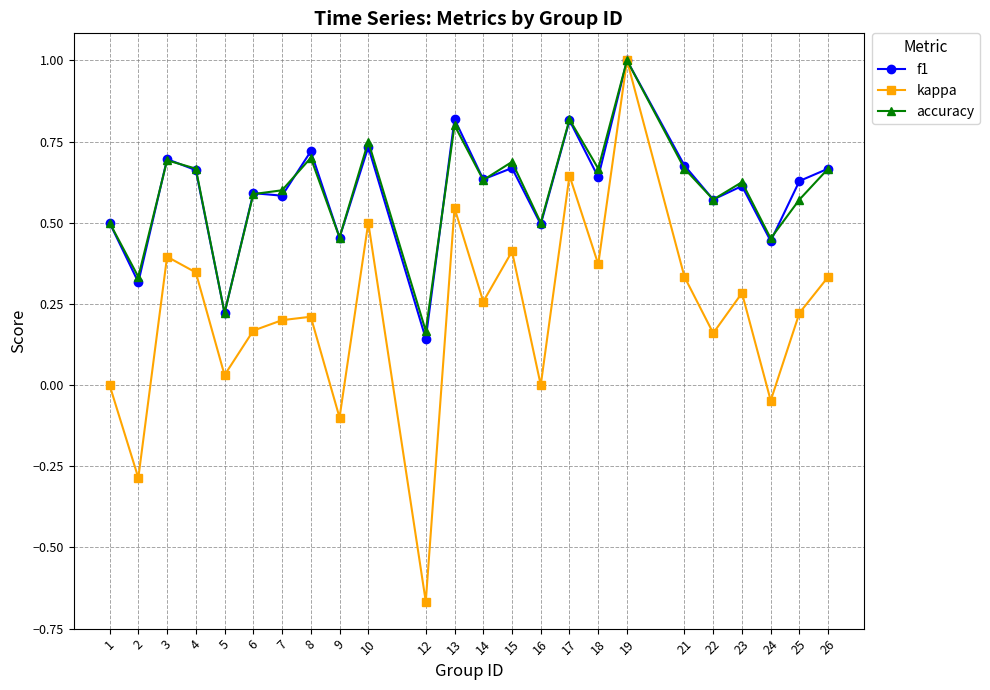

Which series changed the most between 13 and 14?

kappa